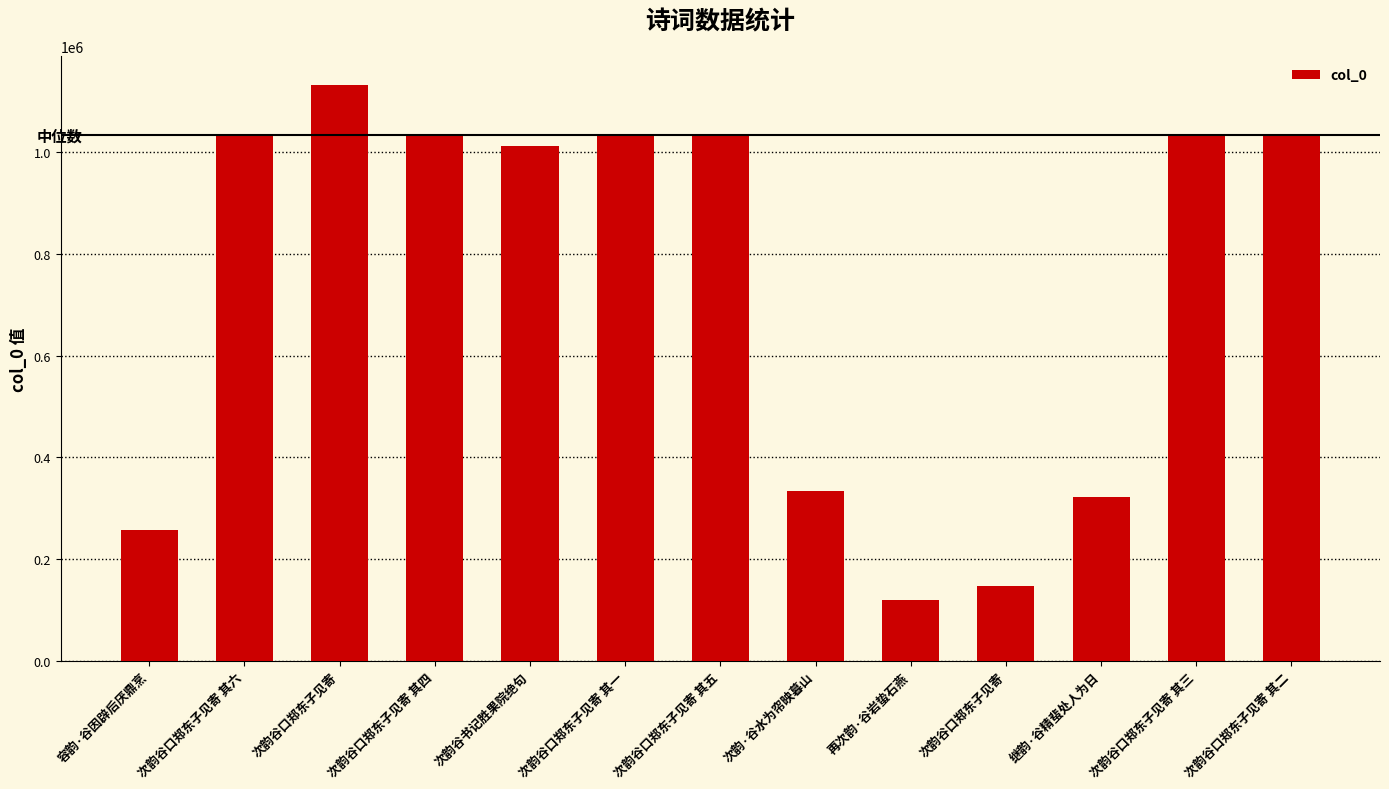

How many series are shown in this chart?

1